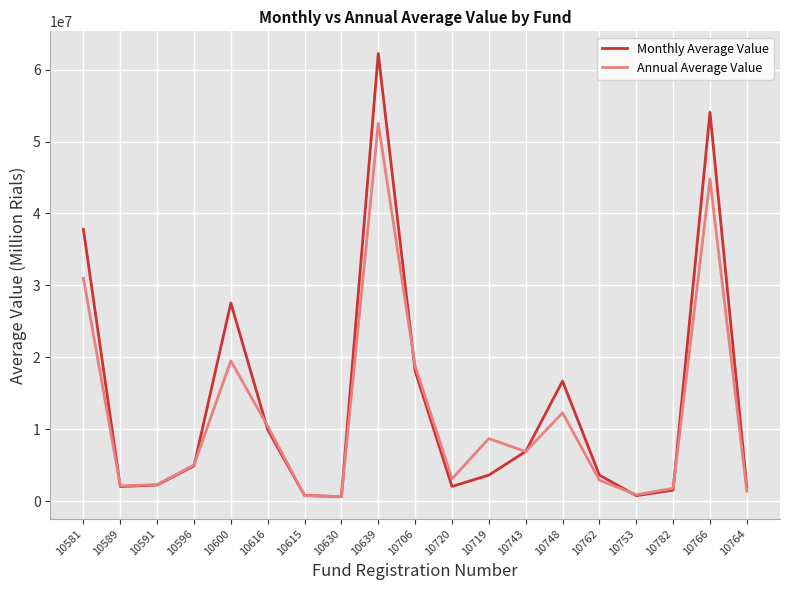

The value of Monthly Average Value at 10600 is 44592634.3. True or false?

False